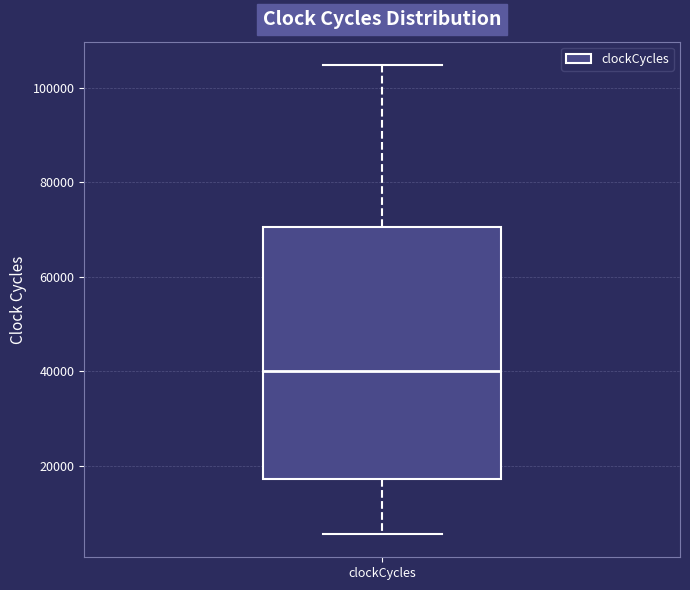

Transcribe this box plot: give where the median line is, the range the box spans, and where the two whiskers end, as read against the y-axis. The values are not printed on the chart, so give them approximately, as read against the axis.

median 40000, box 18000 to 70000, whiskers 6000 to 104000